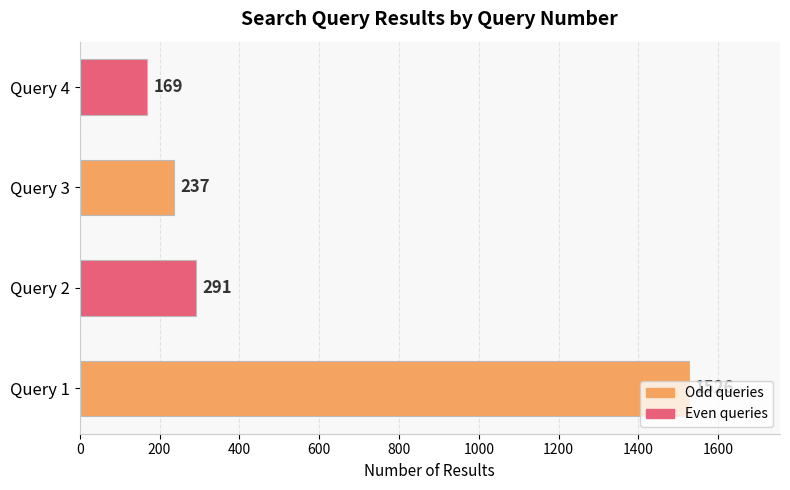

At which category does the chart reach its minimum across all series?

Query 4